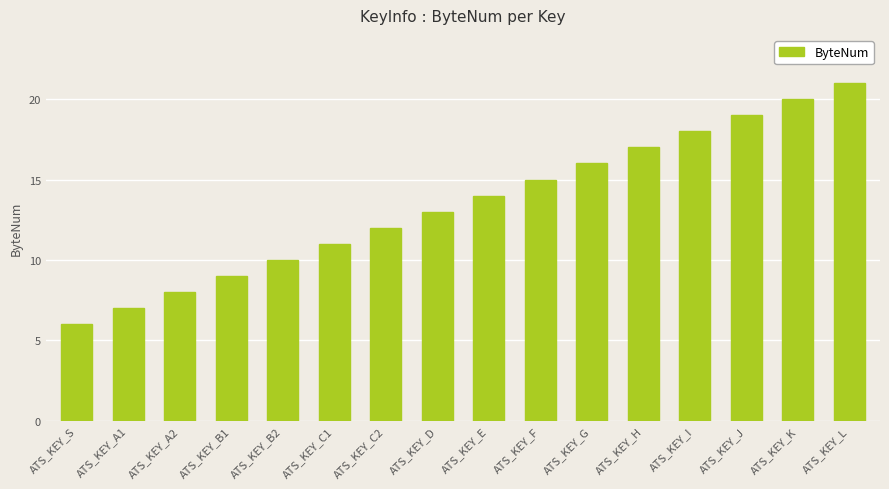

List the labels in order of value, largest first.

ATS_KEY_L, ATS_KEY_K, ATS_KEY_J, ATS_KEY_I, ATS_KEY_H, ATS_KEY_G, ATS_KEY_F, ATS_KEY_E, ATS_KEY_D, ATS_KEY_C2, ATS_KEY_C1, ATS_KEY_B2, ATS_KEY_B1, ATS_KEY_A2, ATS_KEY_A1, ATS_KEY_S